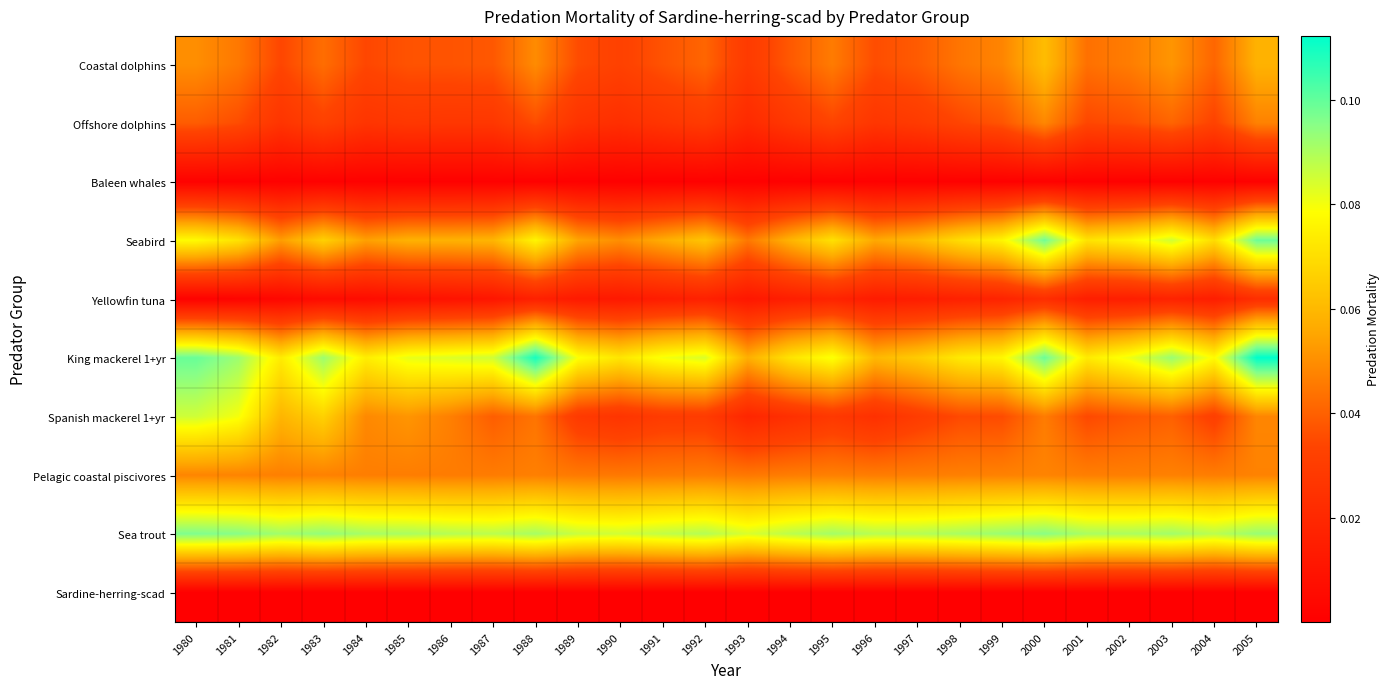

What is the difference between the highest and lowest values at 1987?

0.1